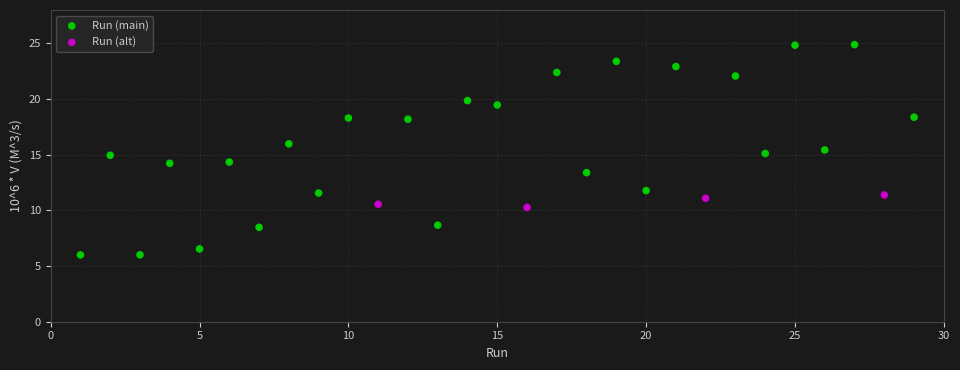

What are all the series names shown in the legend?

Run (main), Run (alt)